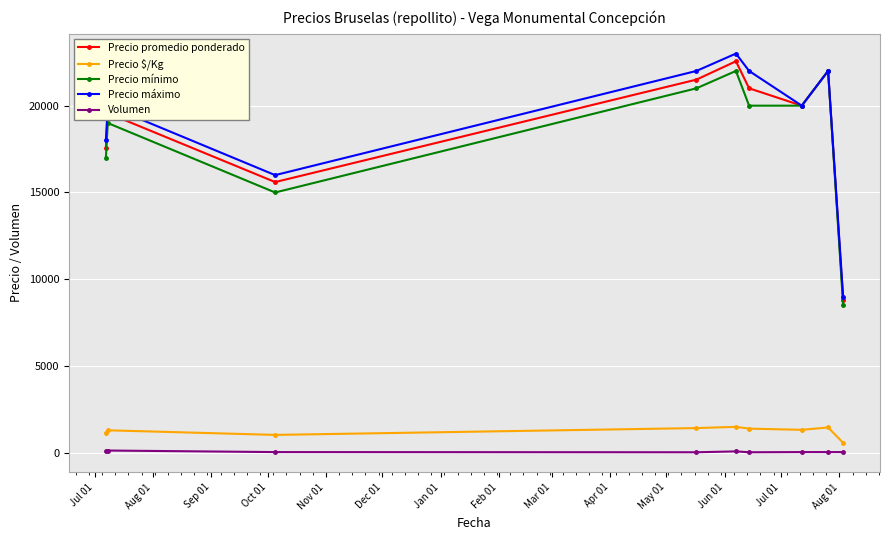

True or false: Volumen and Precio promedio ponderado cross at least once.

False